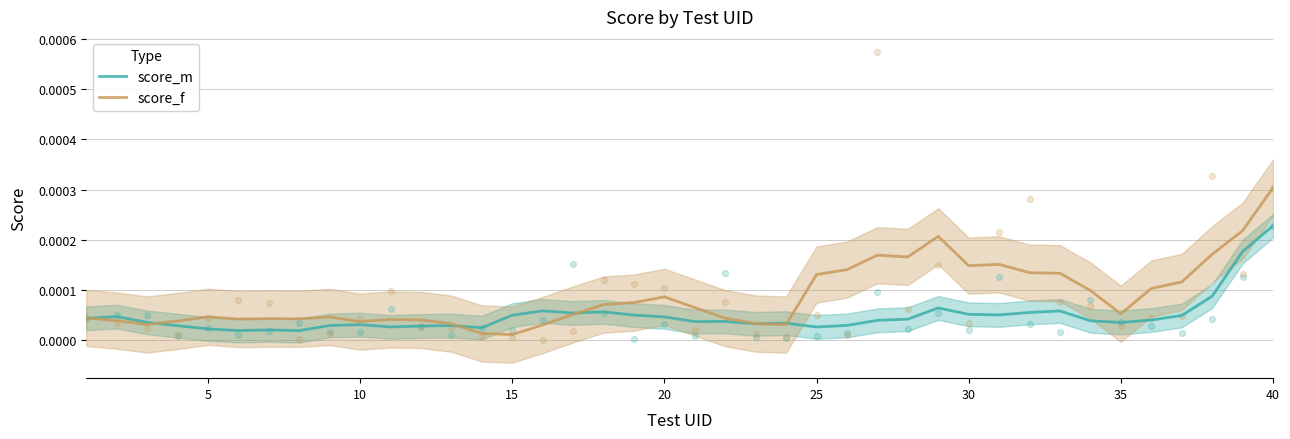

What are all the series names shown in the legend?

score_m, score_f